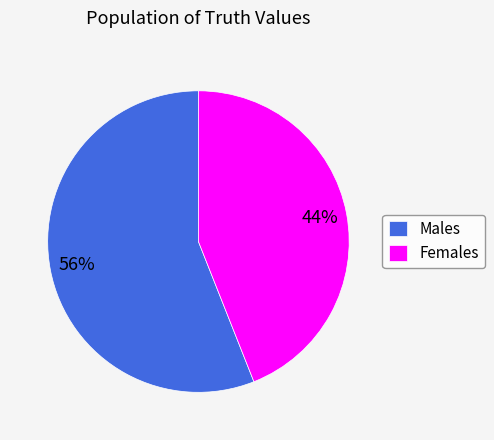

The Males slice represents 46% of the pie. True or false?

False